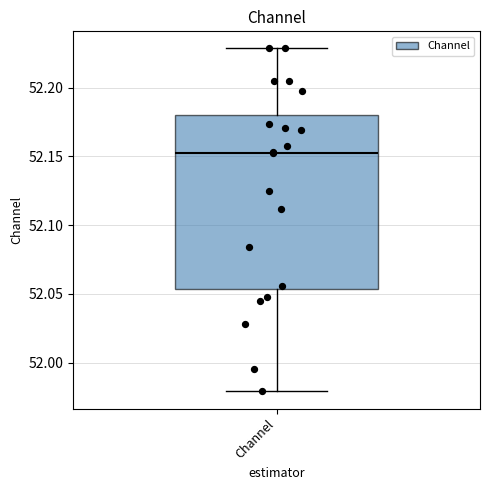

Where does the upper whisker of the box for Channel end on the y-axis? The values are not printed on the chart, so give them approximately, as read against the axis.

52.230